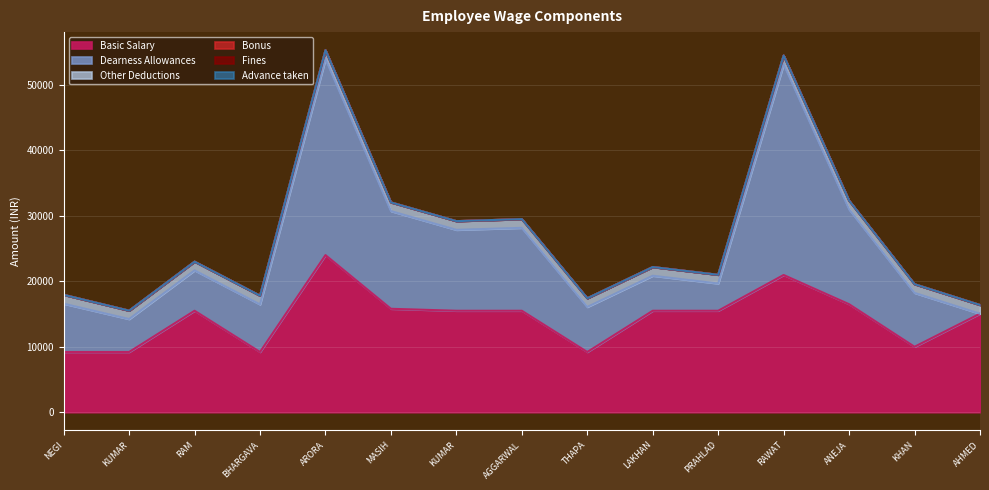

Which series has the largest total across all categories?

Basic Salary